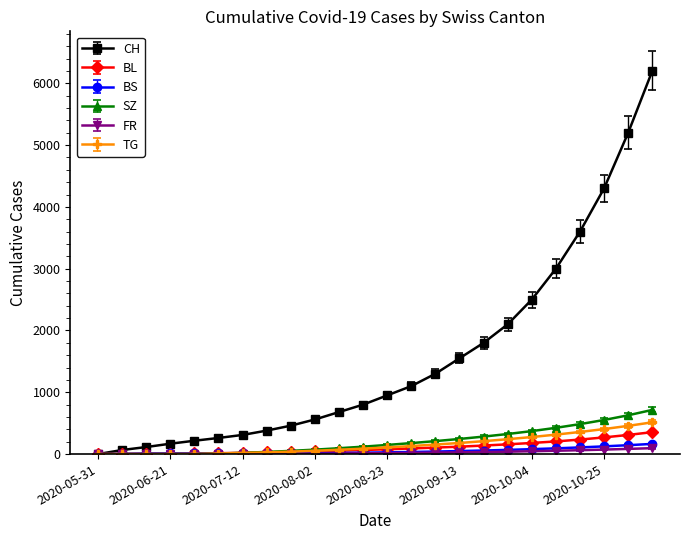

What is the sum of all CH values?

37615